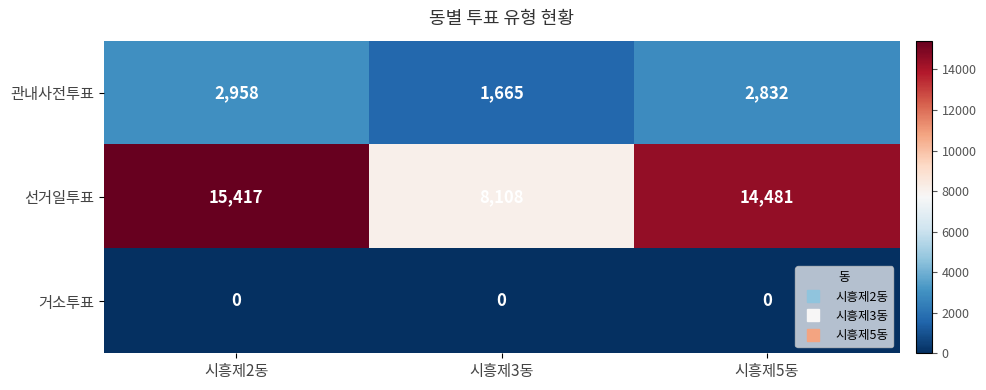

What is the spread (max minus min) of values at 시흥제3동?

8108